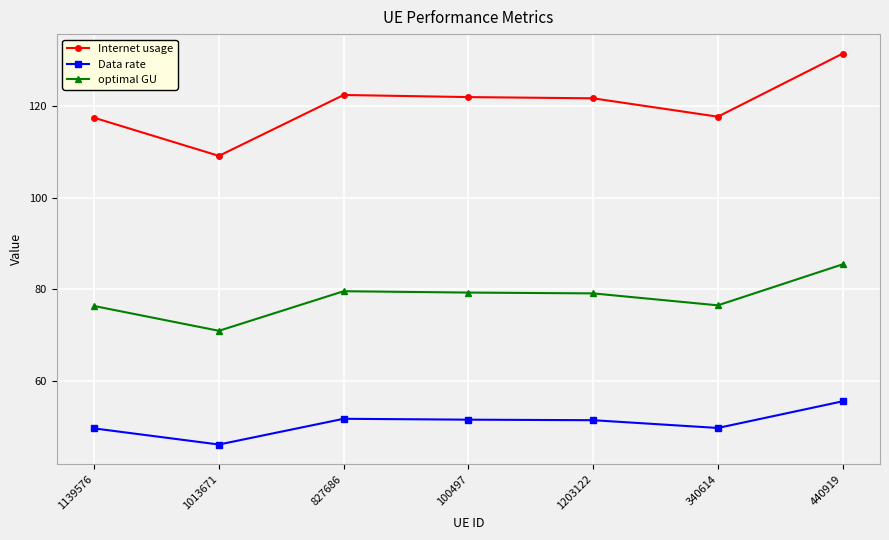

What is the sum of all Internet usage values?

841.6